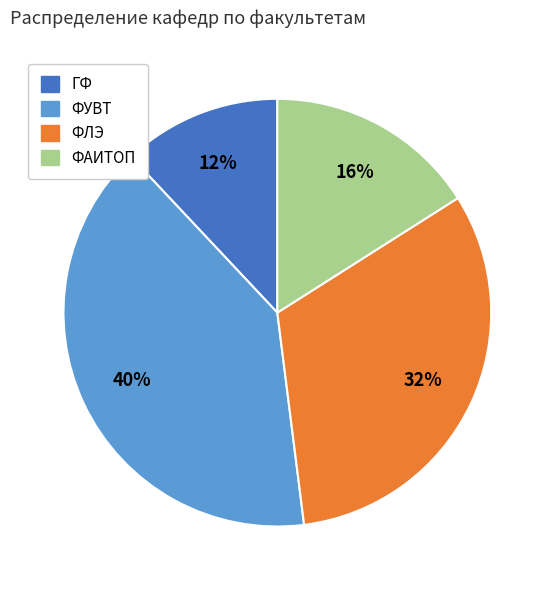

Is there any slice that represents more than half of the pie?

No